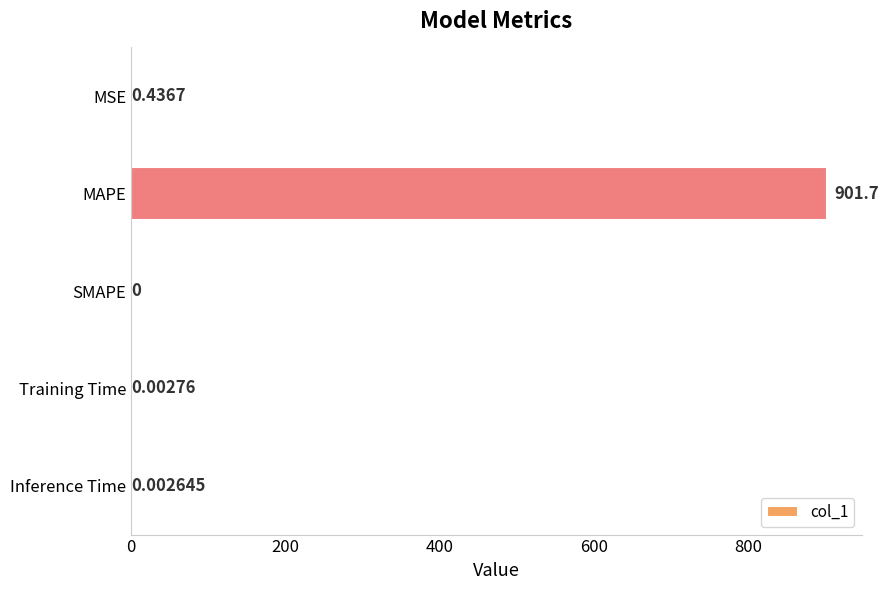

Between MAPE and SMAPE, which is larger?

MAPE